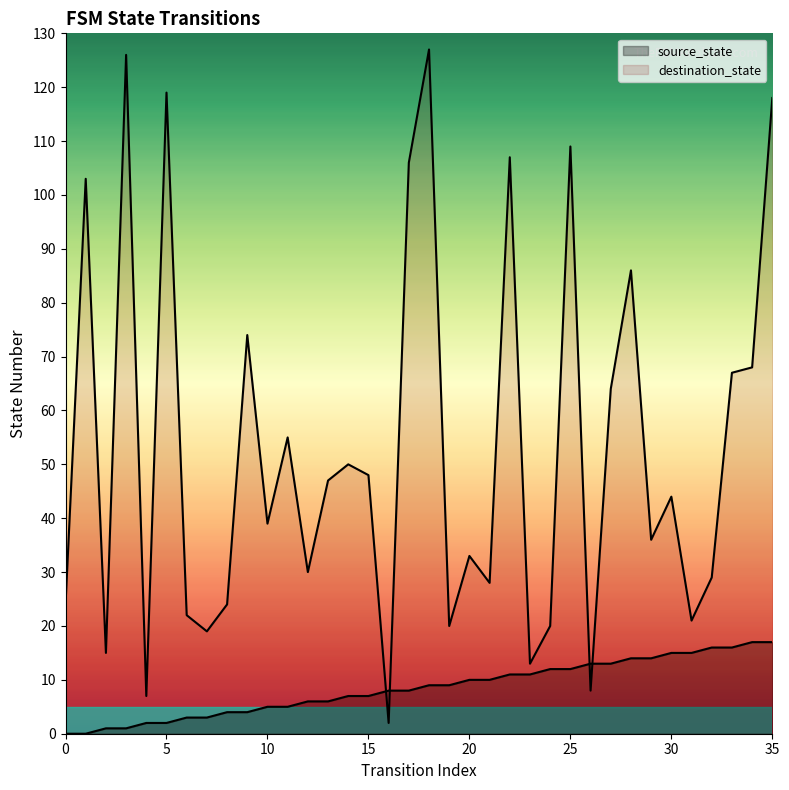

List the series in order of their overall mean, lowest first.

source_state, destination_state